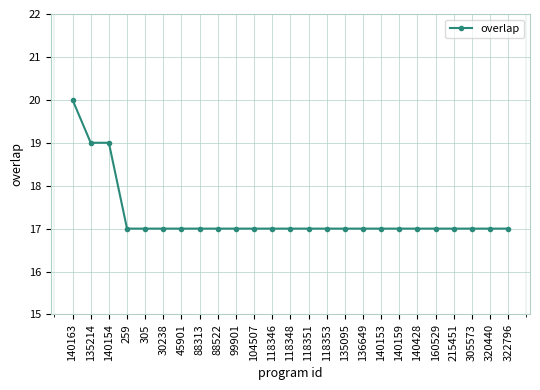

What is the value of the 11th point from the left?

17